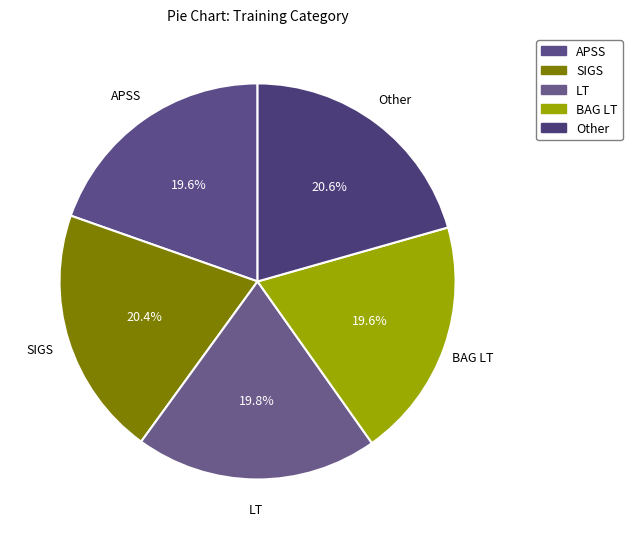

Which slice is the smallest?

BAG LT